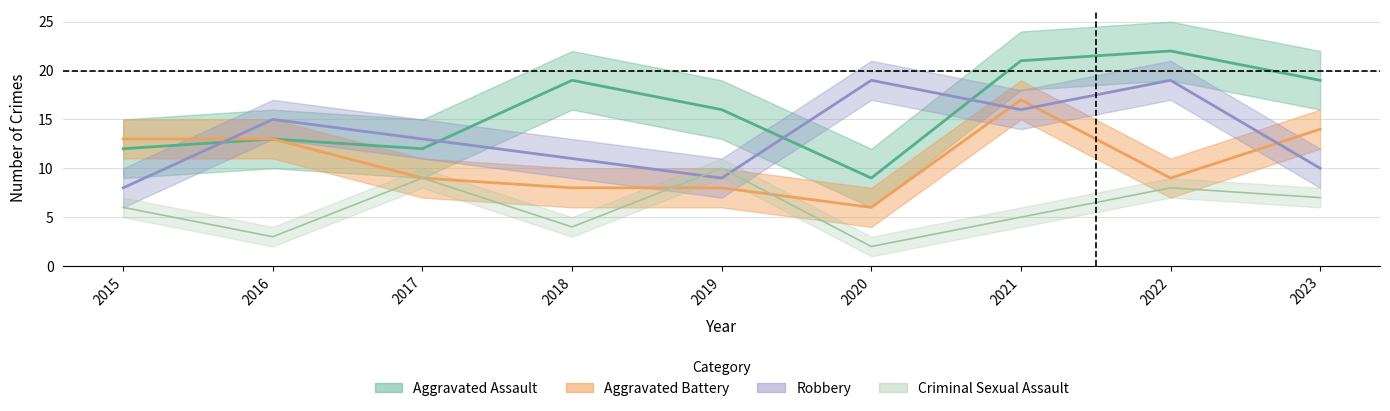

Reading left to right, transcribe all the data shown in this chart.

Aggravated Assault: 12	13	12	19	16	9	21	22	19
Aggravated Battery: 13	13	9	8	8	6	17	9	14
Criminal Sexual Assault: 6	3	9	4	10	2	5	8	7
Robbery: 8	15	13	11	9	19	16	19	10